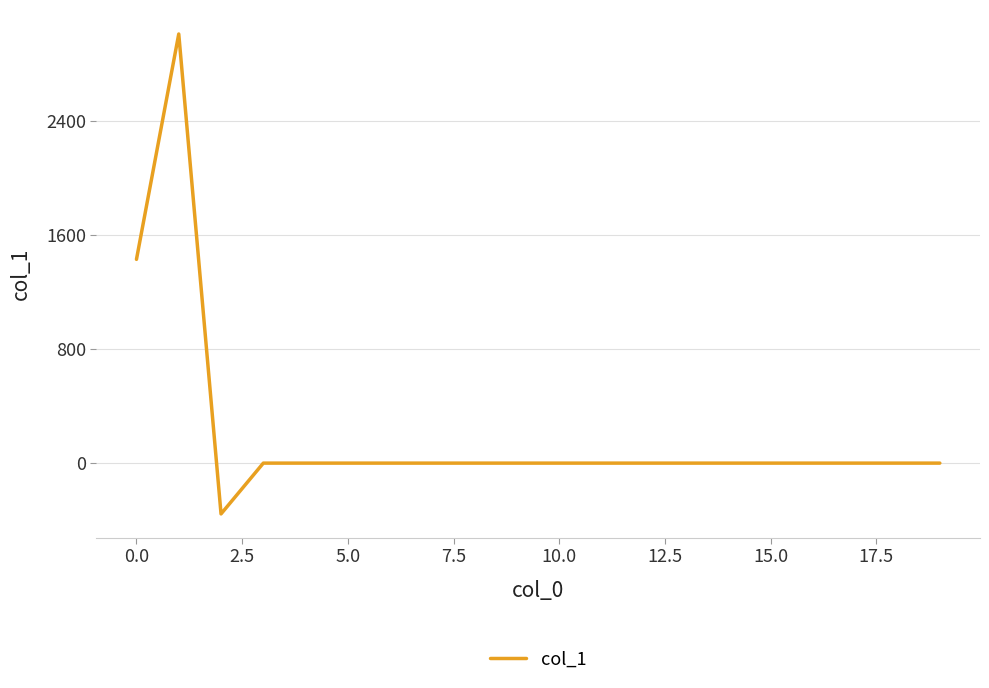

How many values are below 0?

1